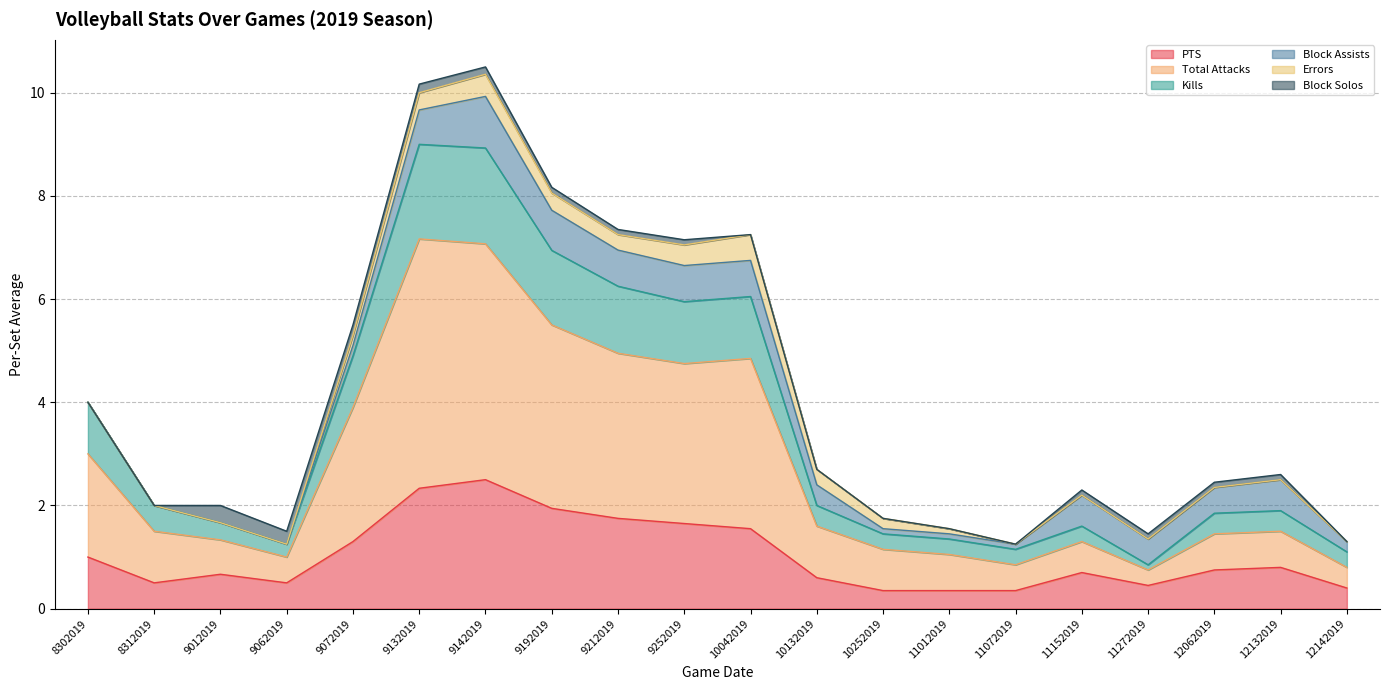

How many data points does each series have?

20